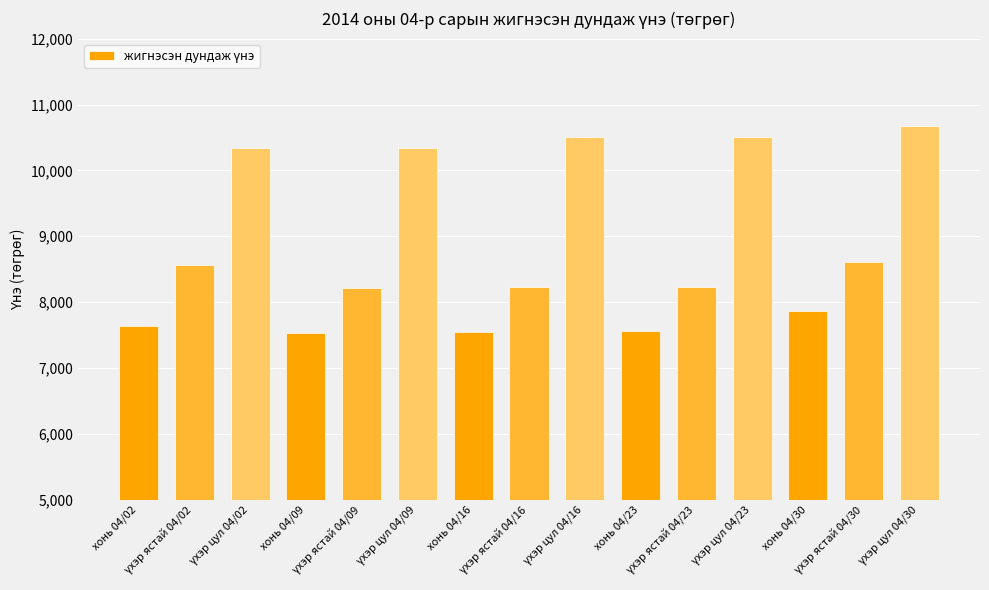

What is the sum of all values?

132327